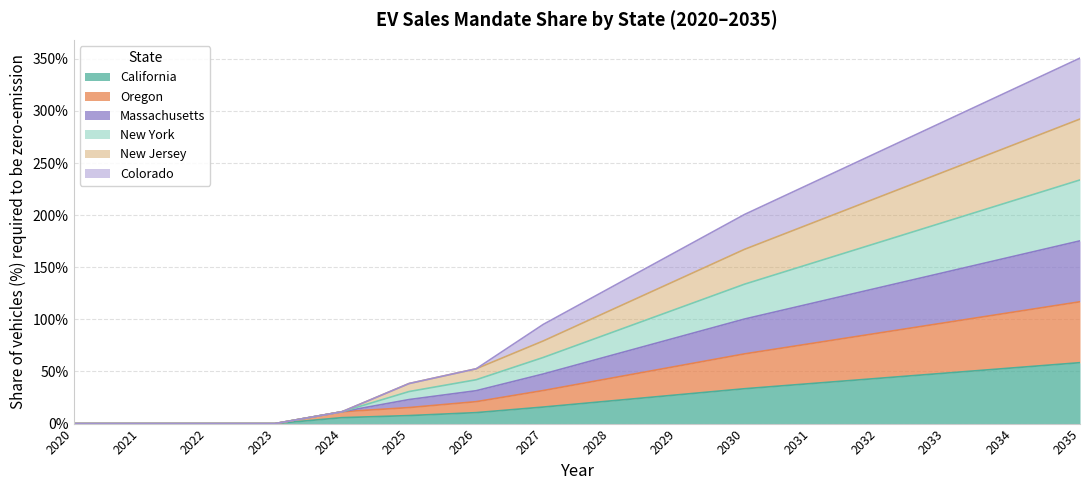

True or false: Oregon and California cross at least once.

False